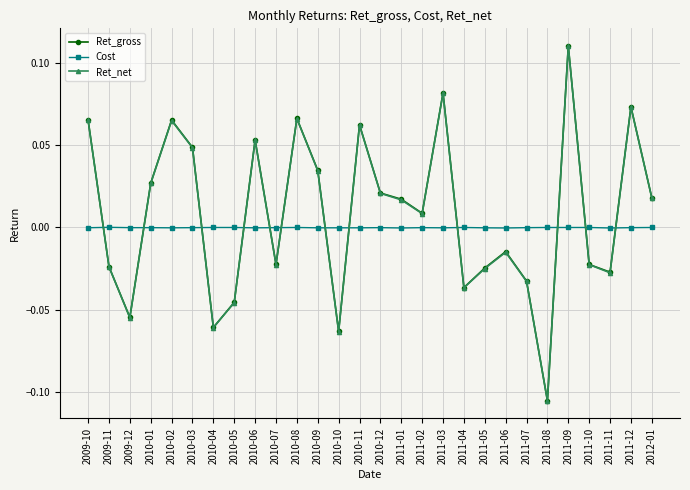

Is the value of Ret_gross at 2010-10 greater than the value of Cost at 2010-09?

No